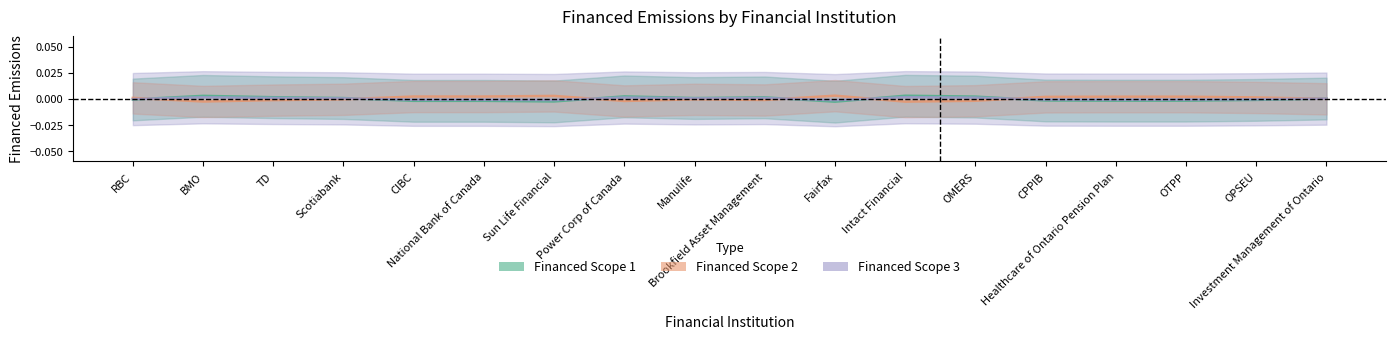

Does the chart display data point markers on the line(s)?

No